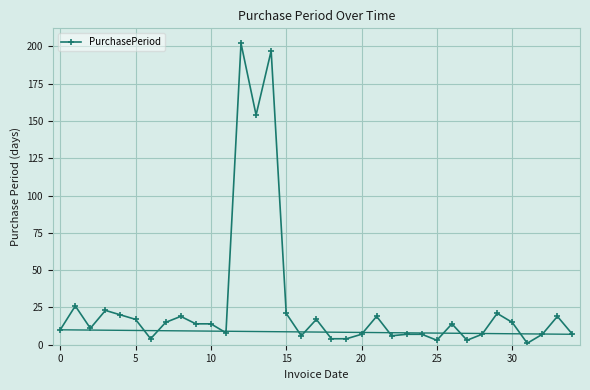

What is the difference between the maximum and minimum values?

201